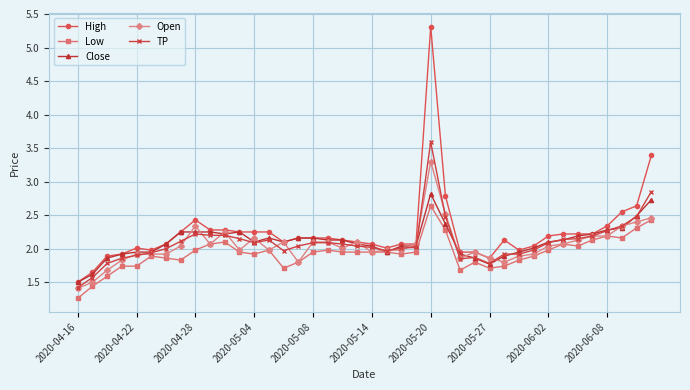

Does the chart display data point markers on the line(s)?

Yes